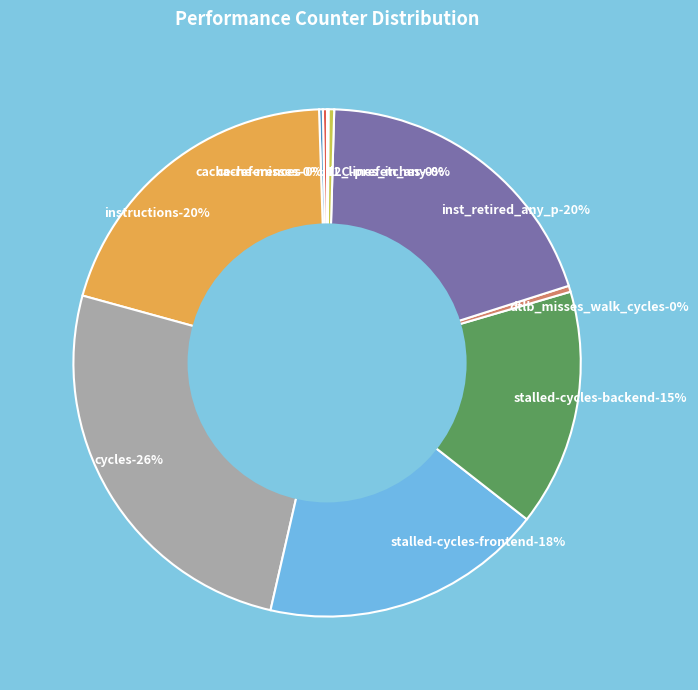

Between instructions and stalled-cycles-backend, which is larger?

instructions